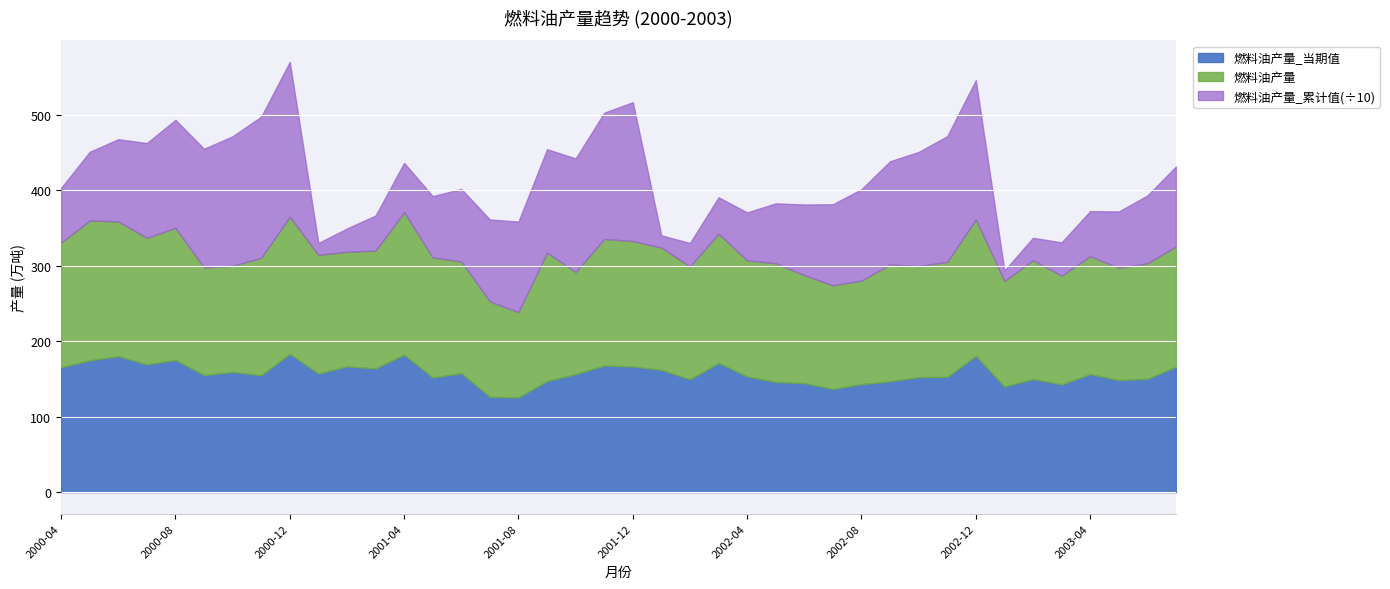

What is the difference between the 燃料油产量 values at 2001-12 and 2001-09?

4.0